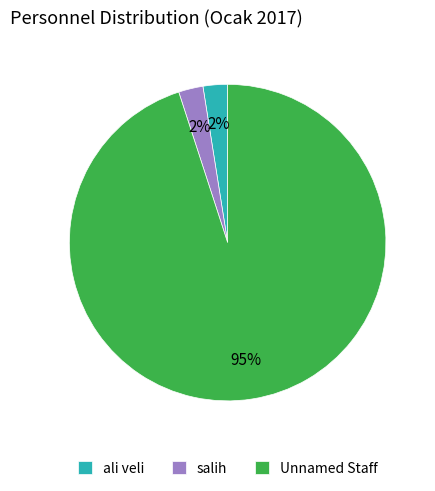

Do salih and Unnamed Staff together represent more than half of the pie?

Yes